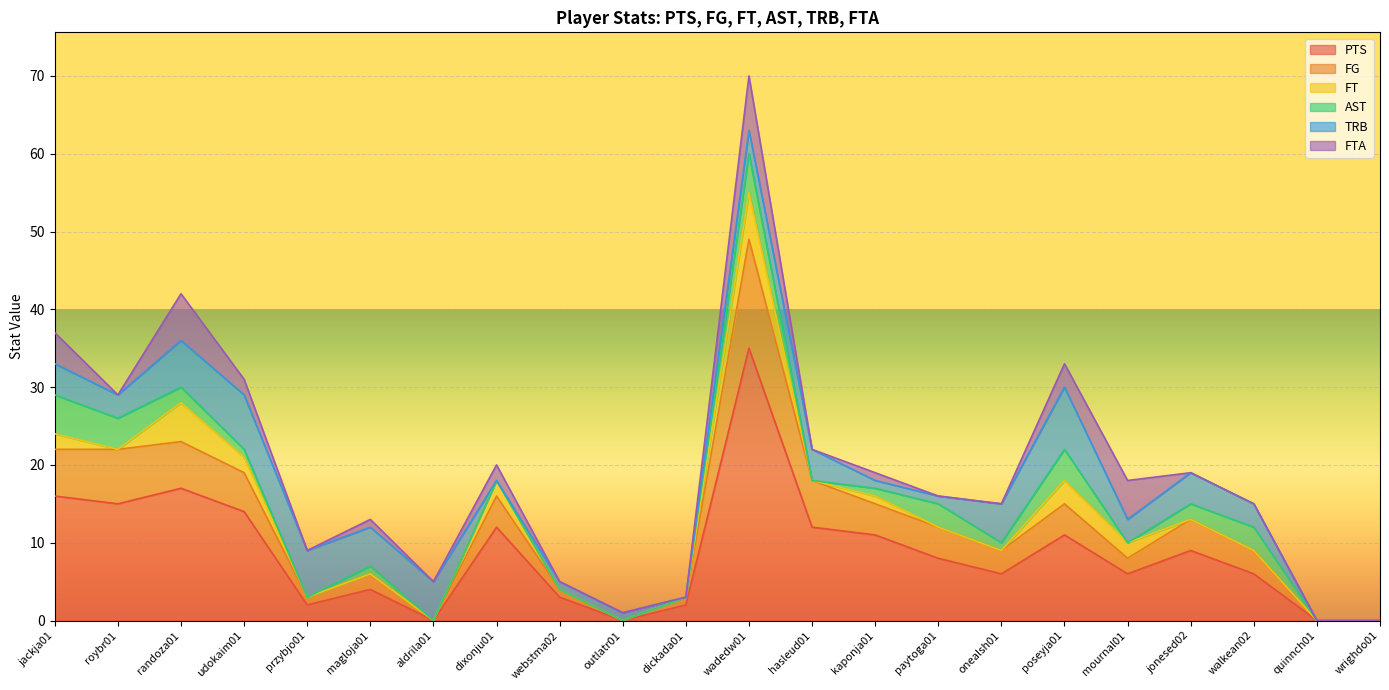

What is the average value of the TRB series?

3